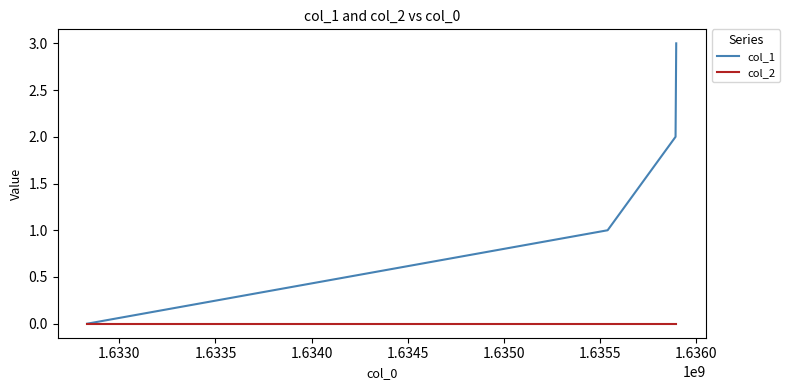

Which series has the largest total across all categories?

col_1